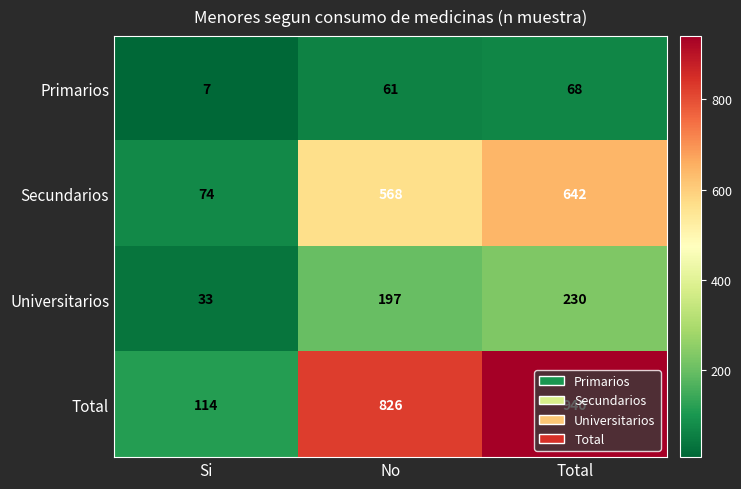

What is the difference between the highest and lowest values at Si?

107